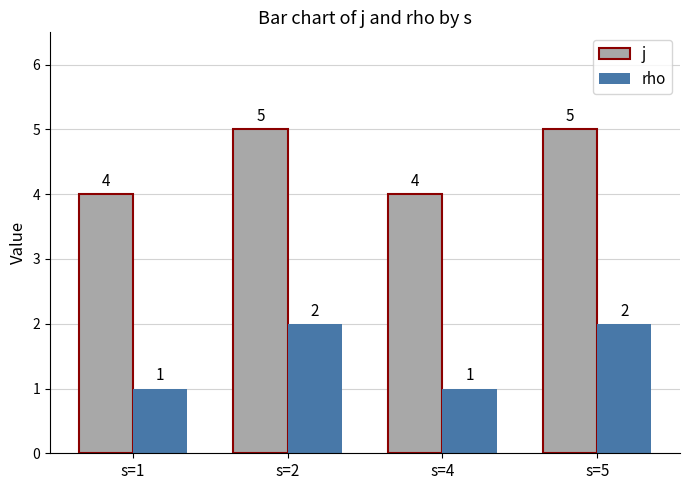

Count the number of data series in this chart.

2